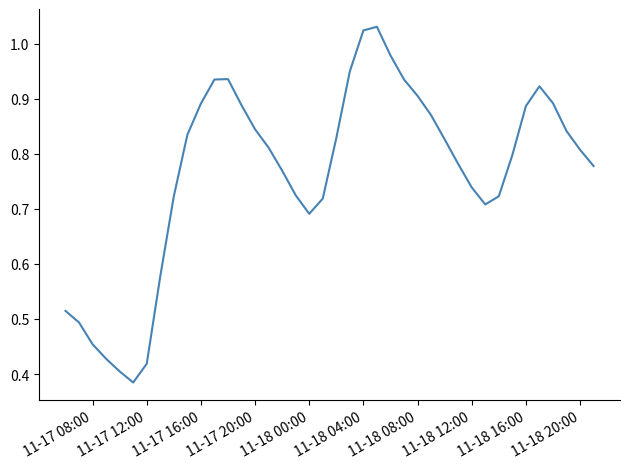

Between 11-18 04:00 and 11-17 12:00, which is larger?

11-18 04:00